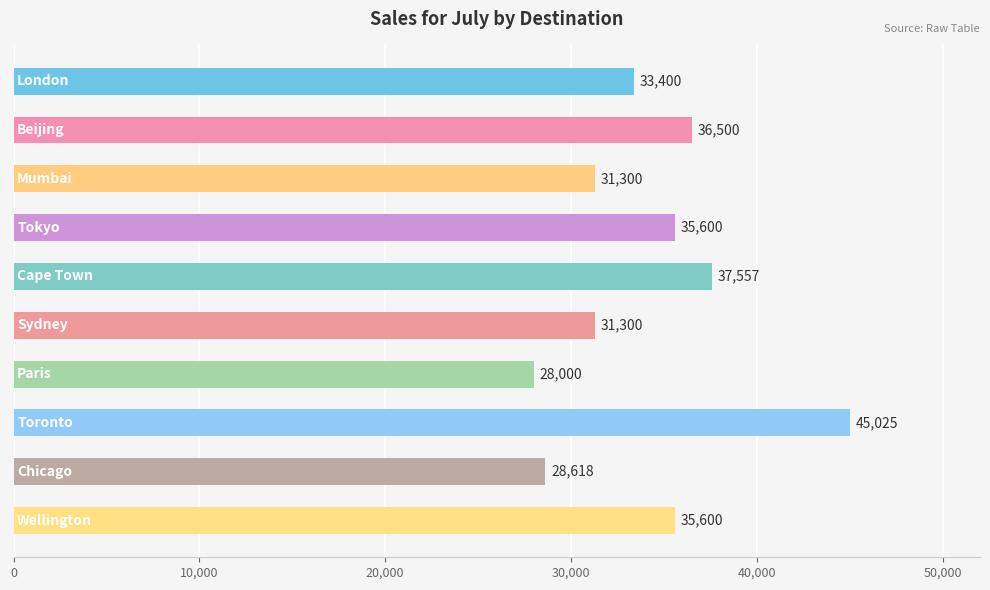

What is the minimum value shown in the chart?

28000